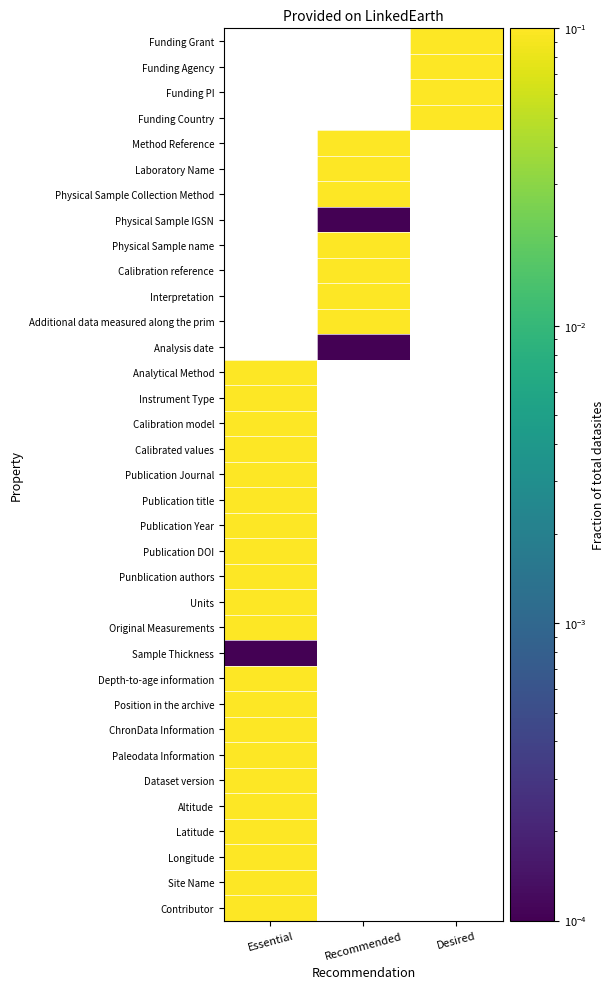

What is the minimum value for ChronData Information?

0.1